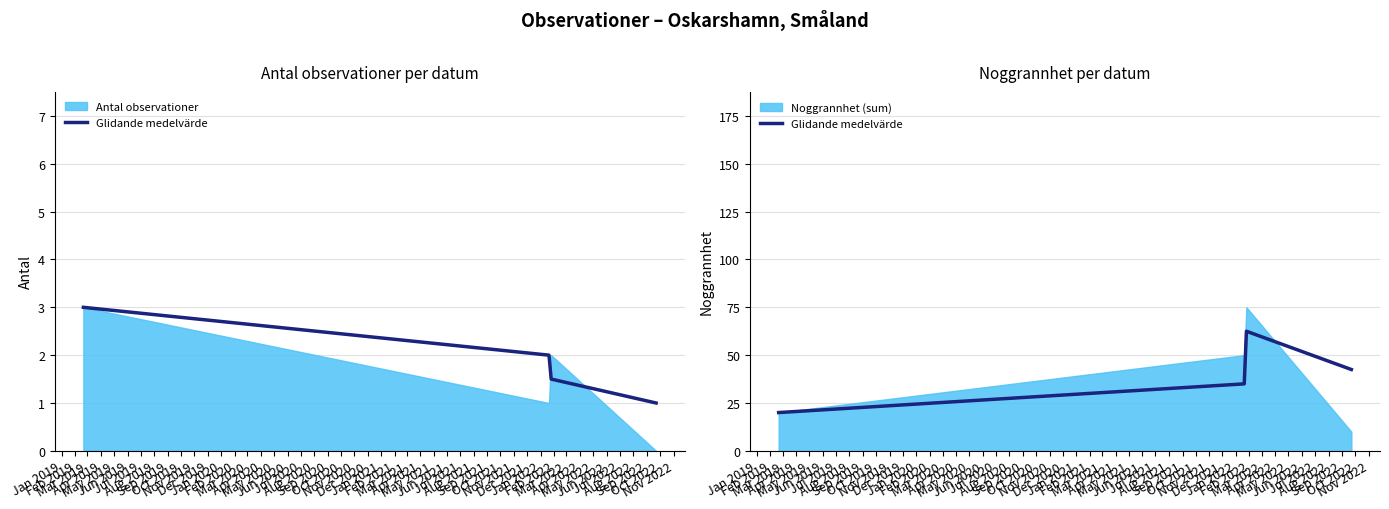

True or false: the data has more than 1 interior local peaks.

False